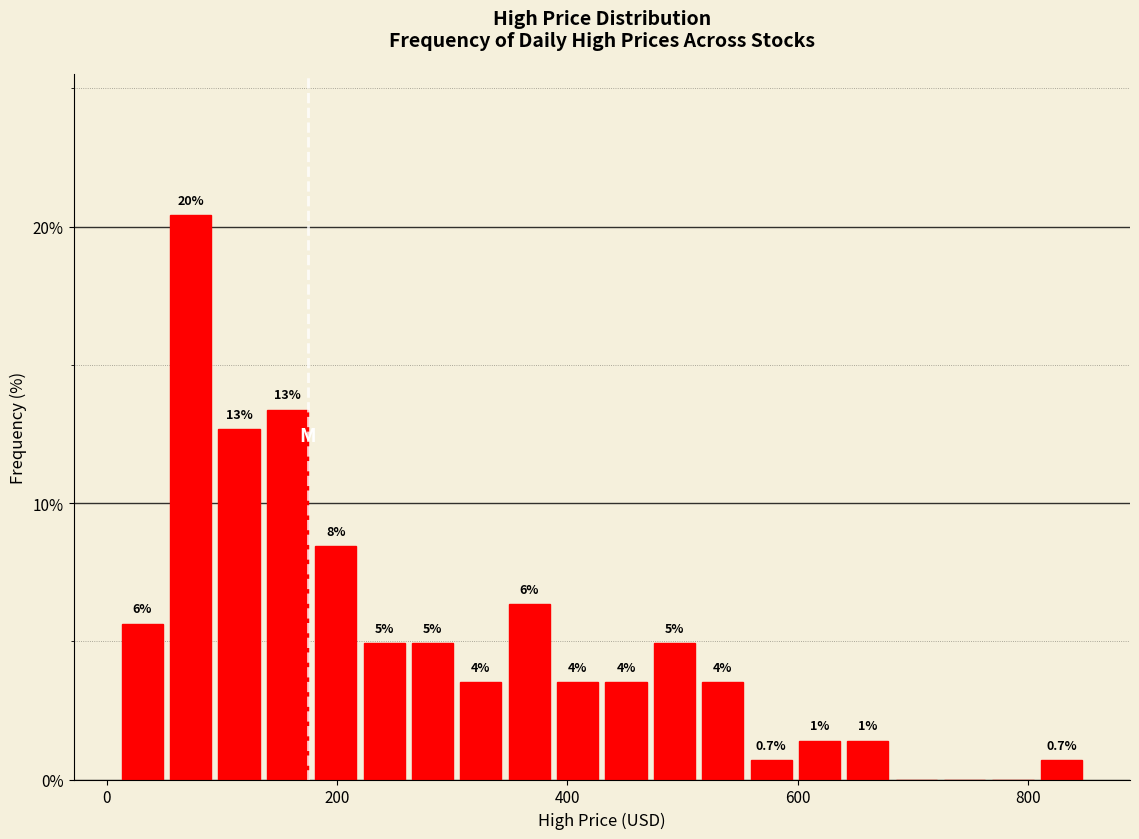

Read against the x-axis, roughly where is the centre of the tallest bar?

80